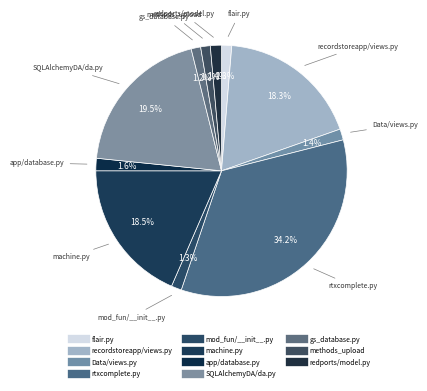

What is the change in value from machine.py to gs_database.py?

-4364